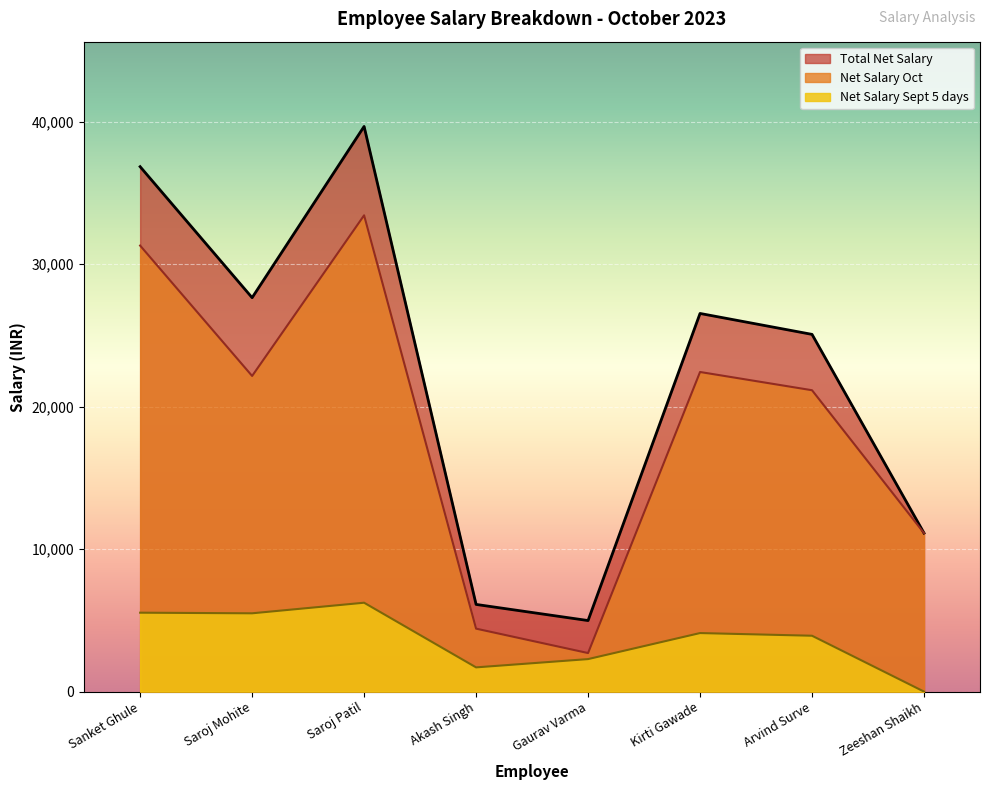

What position from the right is Gaurav Varma?

4